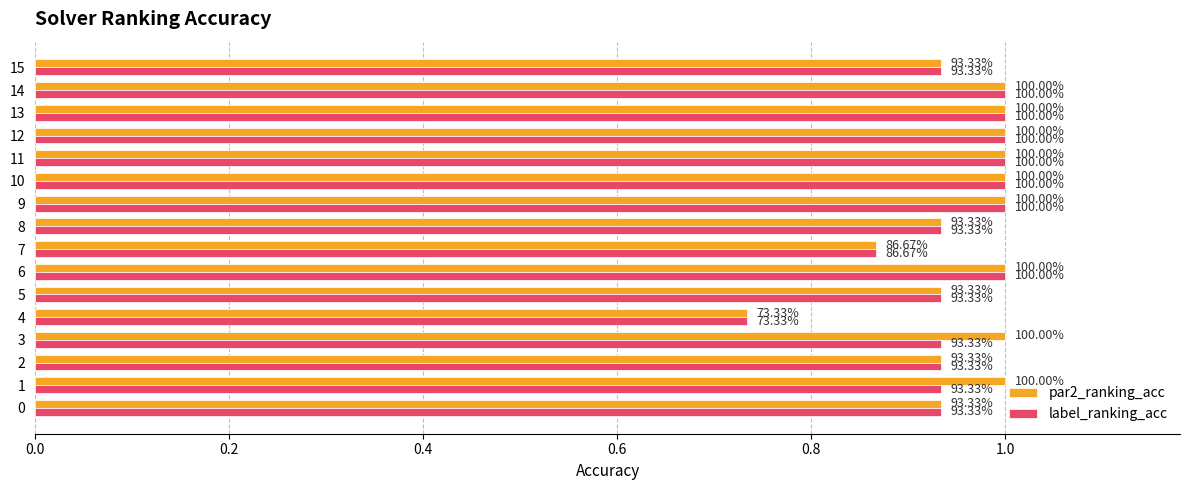

What are all the series names shown in the legend?

par2_ranking_acc, label_ranking_acc